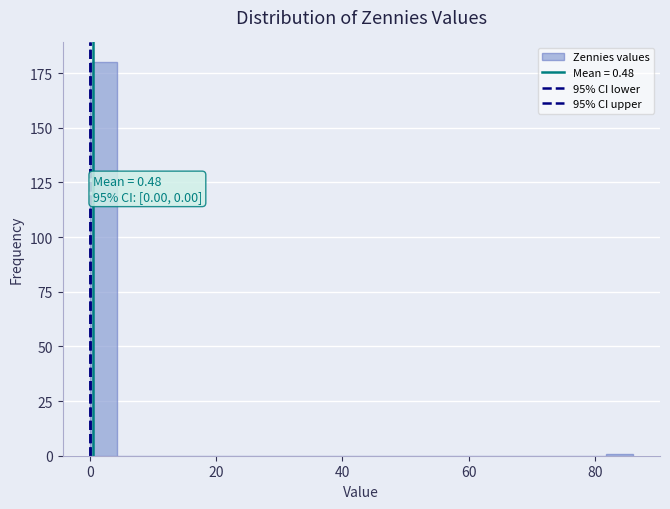

Around what value on the x-axis is the tallest bar? Give the approximate position of its centre, as read against the axis.

2